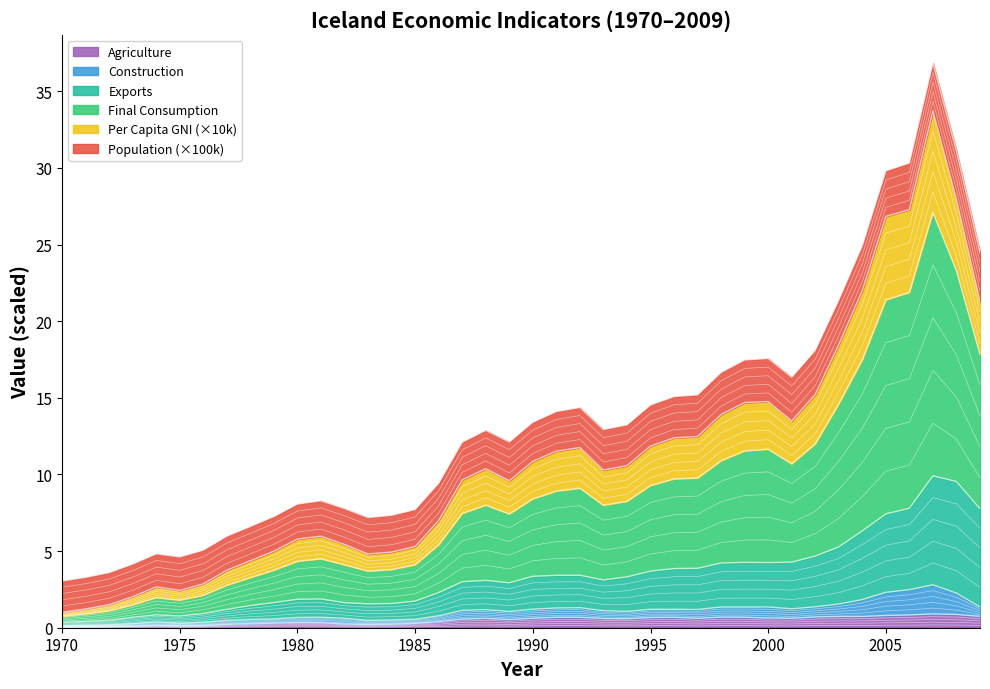

At which category is the sum across all series the highest?

2007